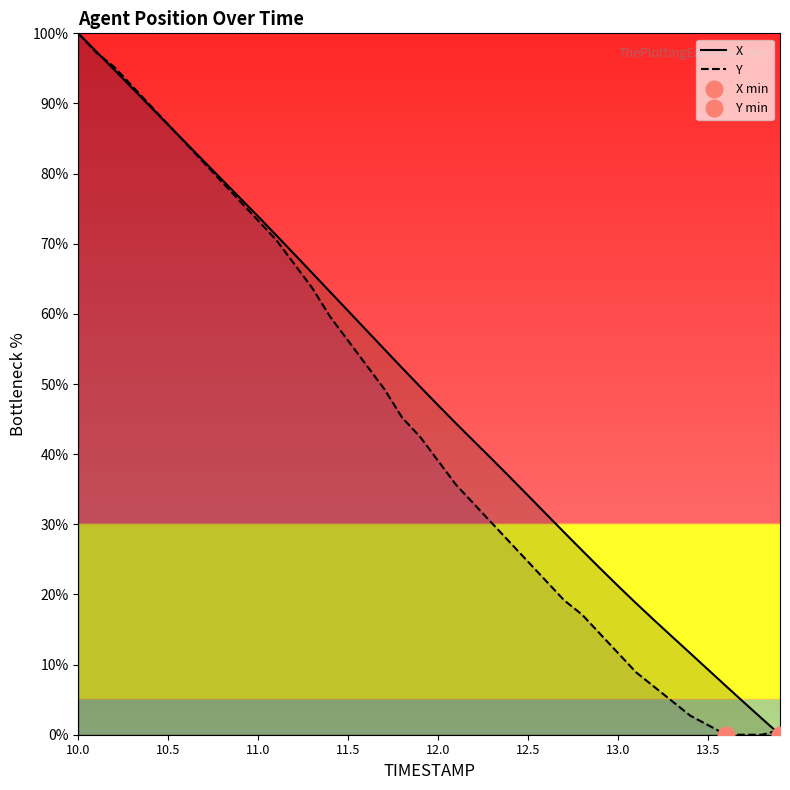

Rank the series by their maximum value, from lowest to highest.

X, Y